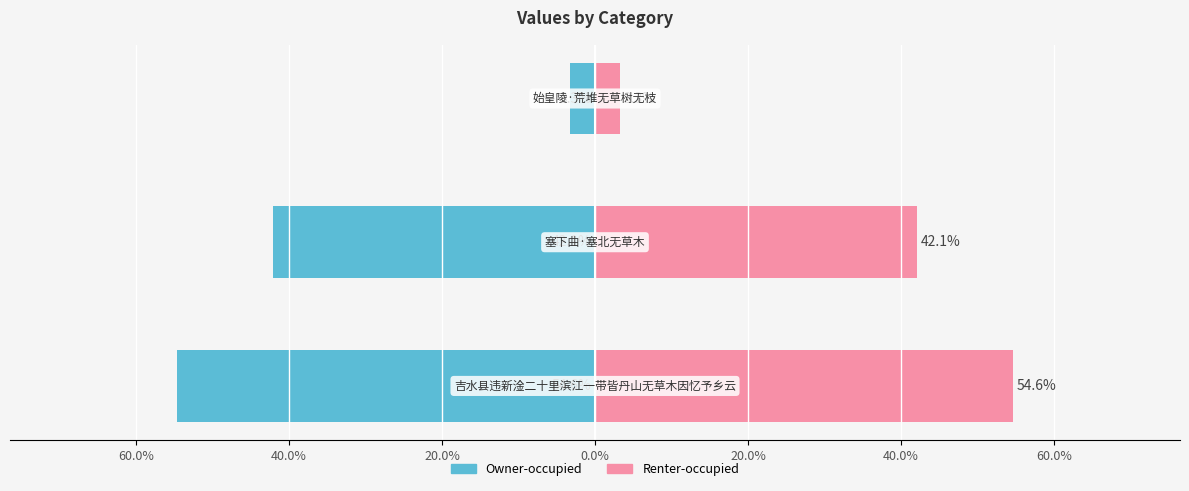

How many distinct data groups are displayed?

2